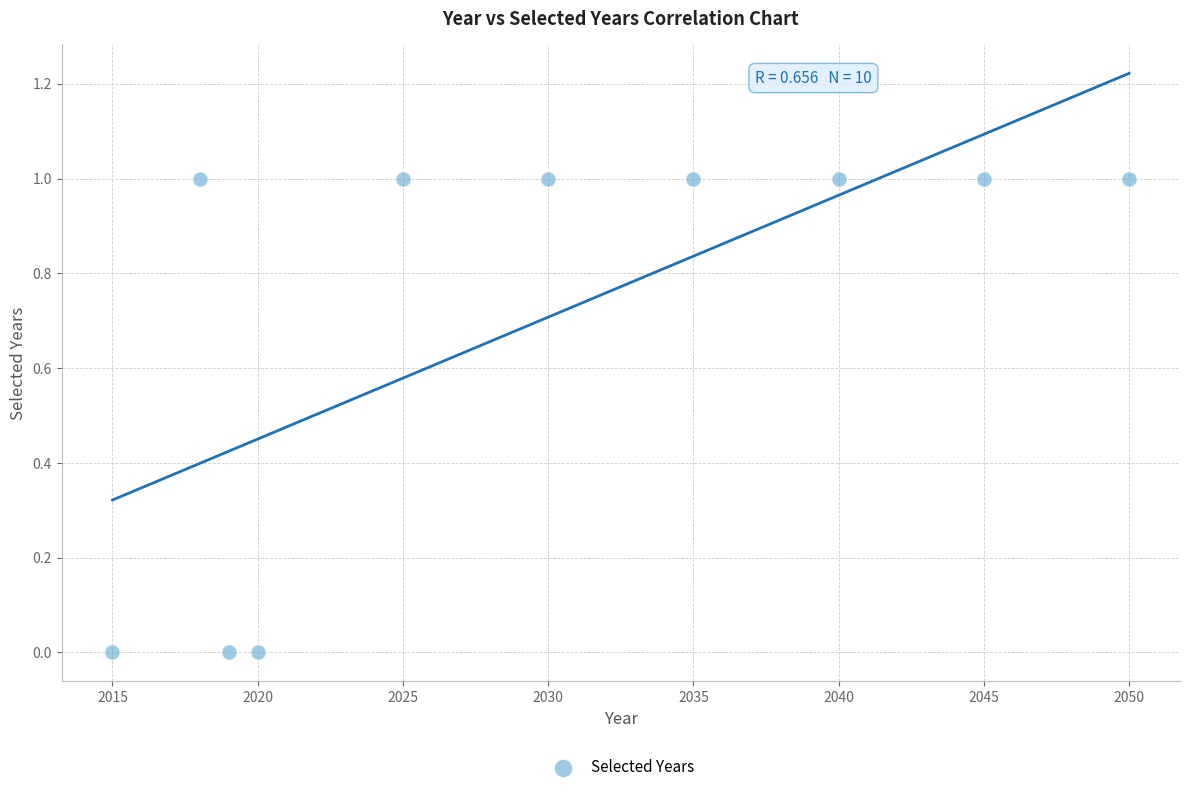

What is the average X value?

2030